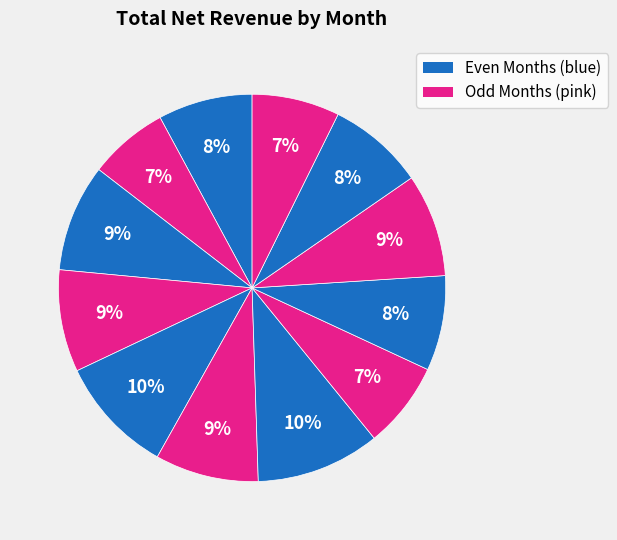

How many segments does this pie chart have?

12